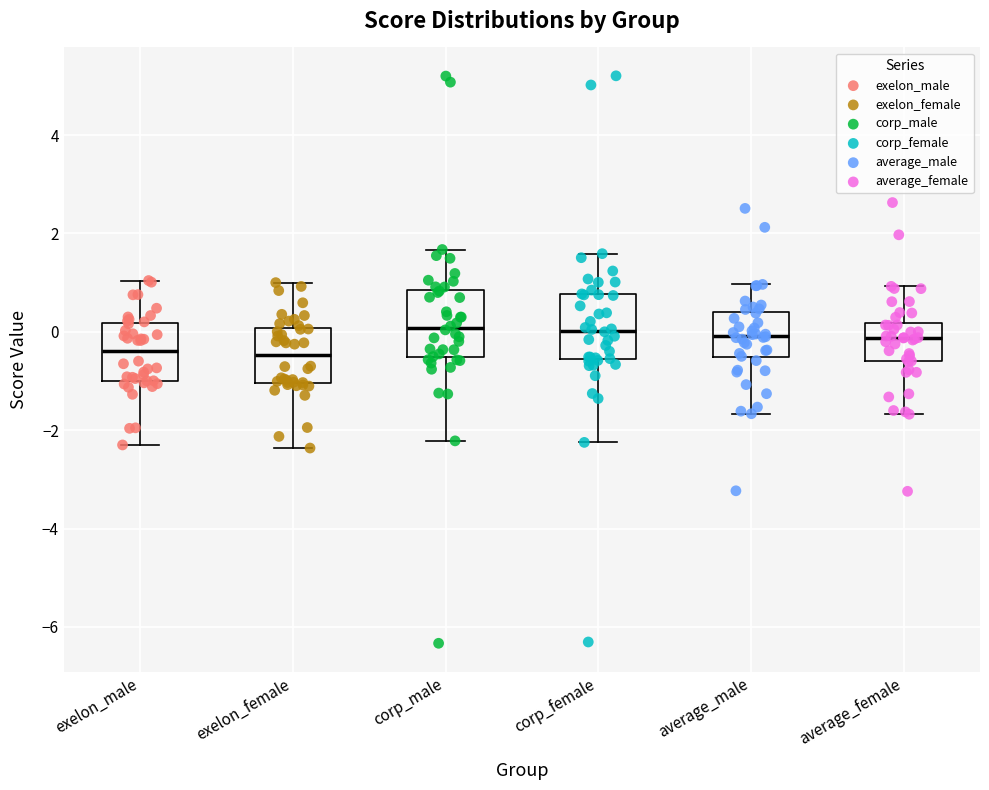

Reading left to right, read every box against the y-axis: the position of its median line, the range the box covers, and the ends of its whiskers. The values are not printed on the chart, so give them approximately, as read against the axis.

exelon_male: median -0.4, box -1.0 to 0.2, whiskers -2.4 to 1.0
exelon_female: median -0.4, box -1.0 to 0.0, whiskers -2.4 to 1.0
corp_male: median 0.0, box -0.6 to 0.8, whiskers -2.2 to 1.6
corp_female: median 0.0, box -0.6 to 0.8, whiskers -2.2 to 1.6
average_male: median 0.0, box -0.6 to 0.4, whiskers -1.6 to 1.0
average_female: median -0.2, box -0.6 to 0.2, whiskers -1.6 to 1.0